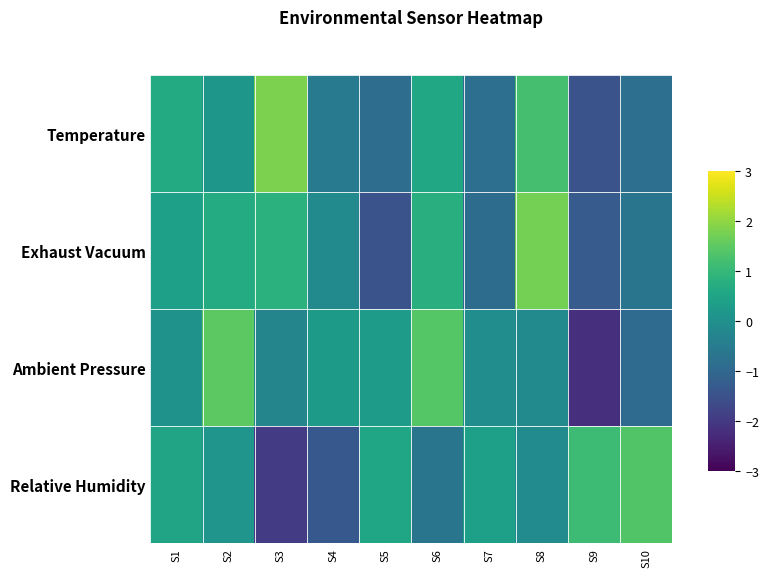

At which category is the sum across all series the highest?

S8